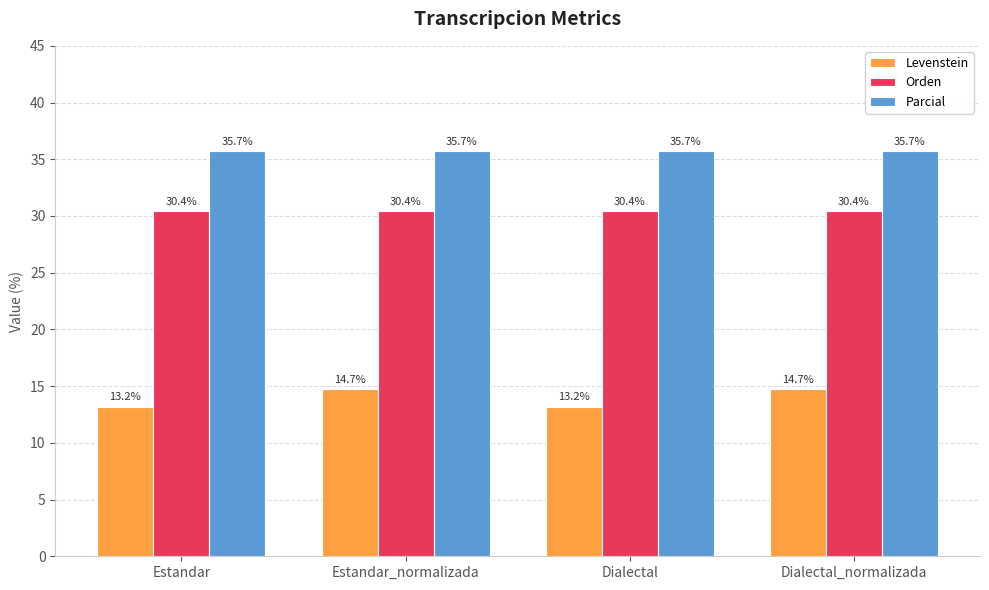

How many categories are shown in the chart?

4